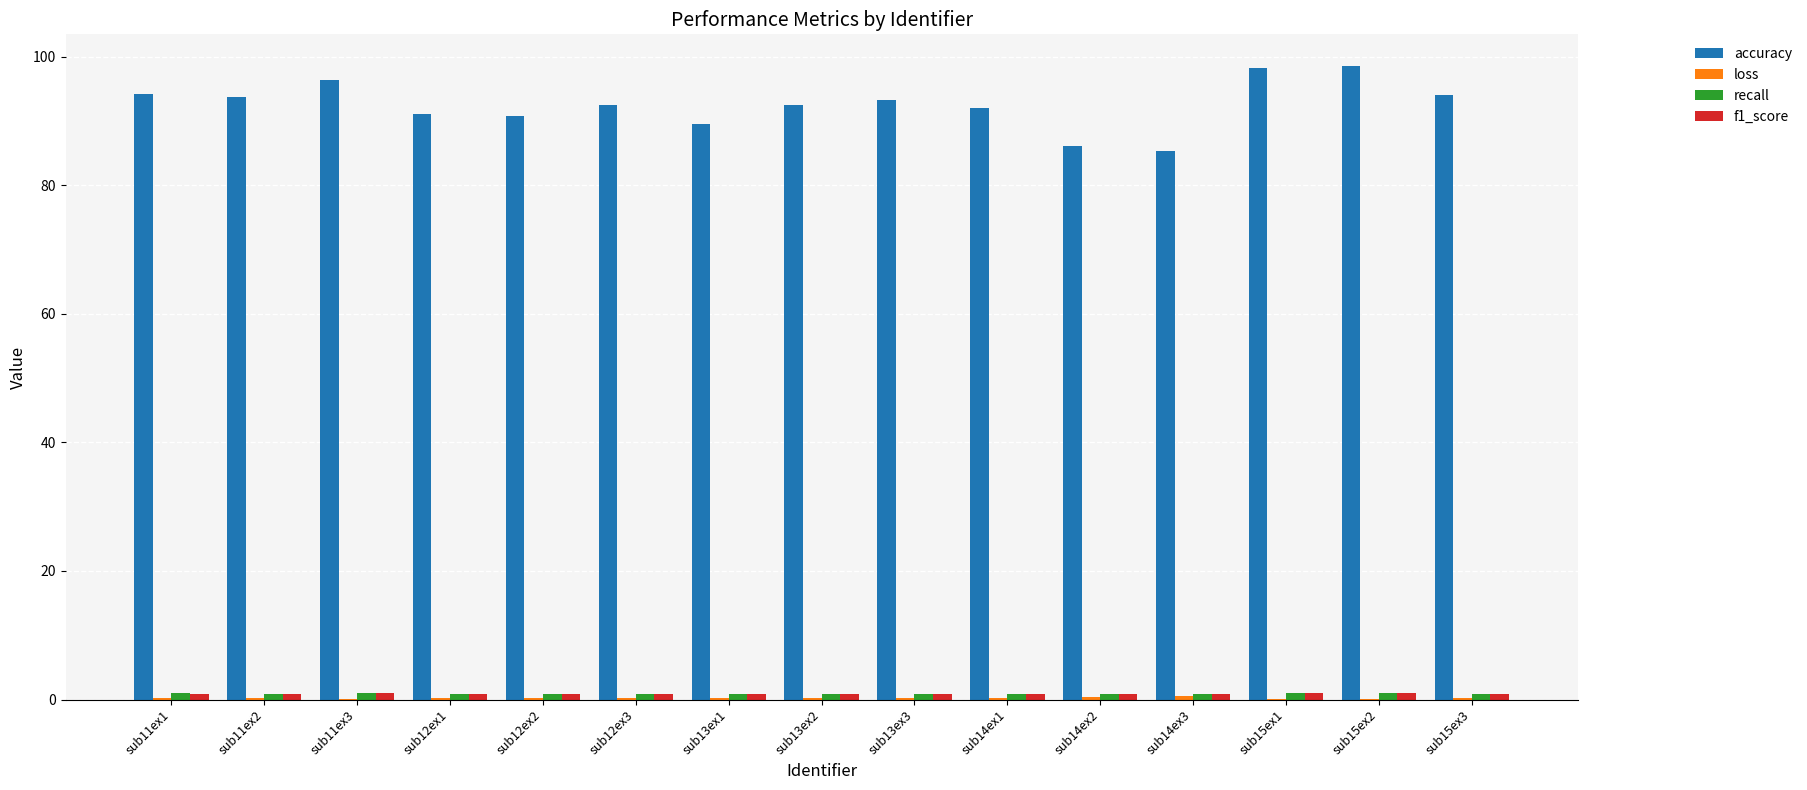

Between sub14ex3 and sub15ex3, which series saw the biggest shift?

accuracy